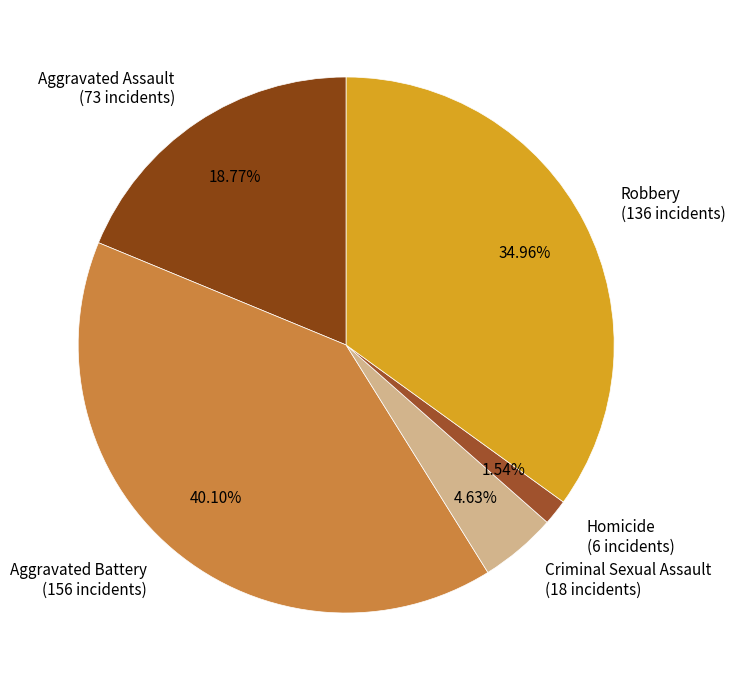

Which category has the biggest portion of the pie?

Aggravated Battery